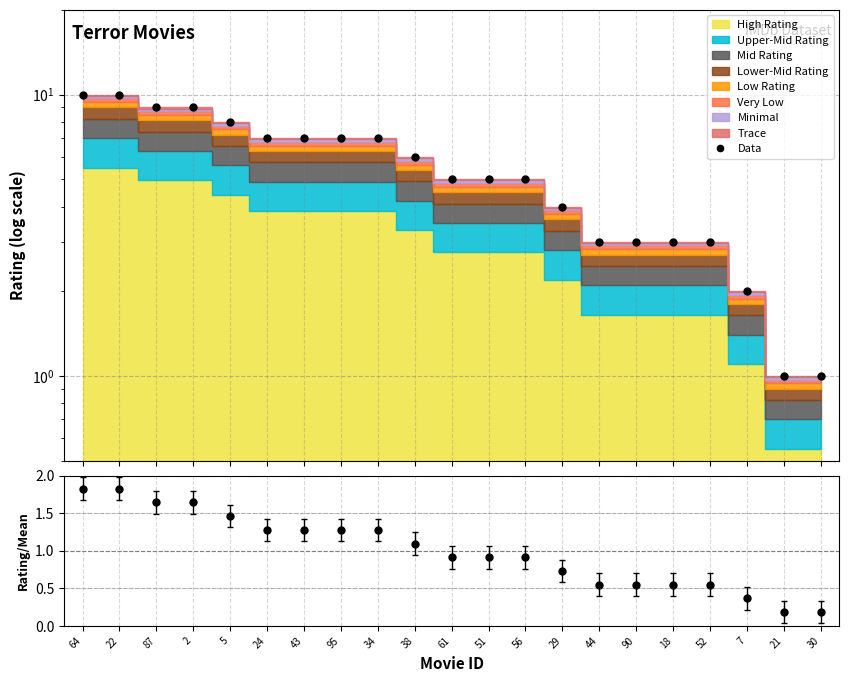

Count the Data values in the range 3 to 7.

13